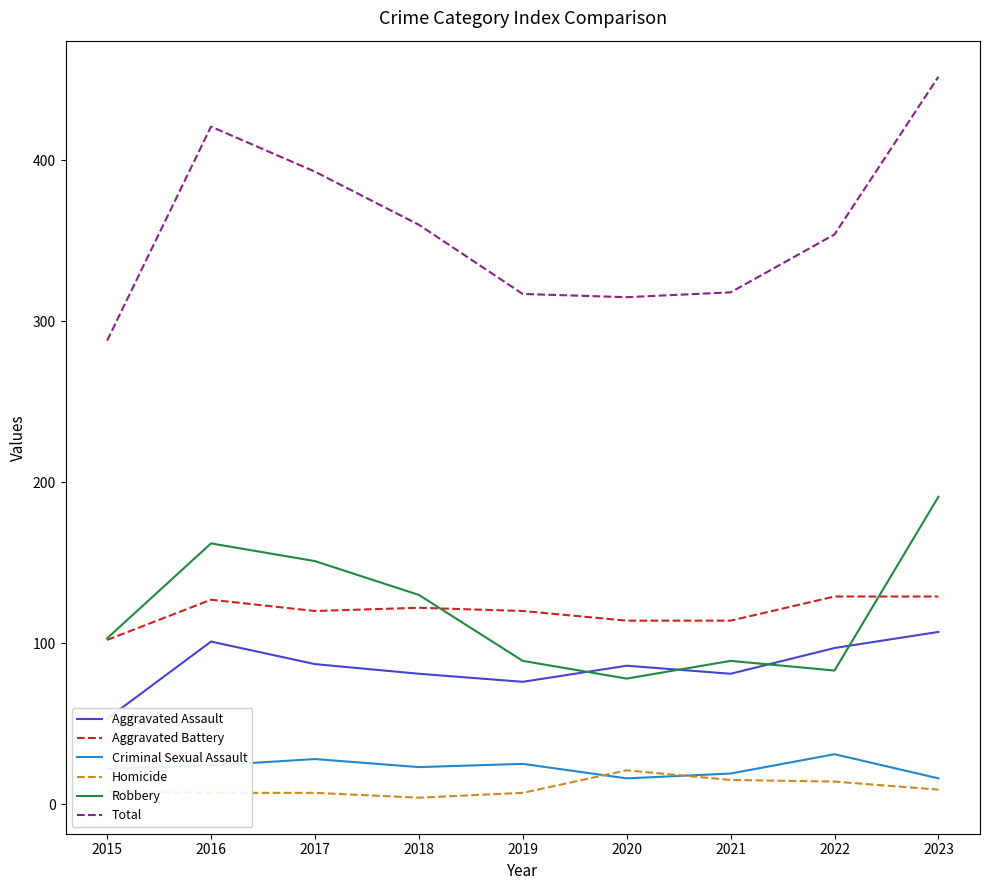

Reading right to left, extract all data points from this chart.

Aggravated Assault: 107	97	81	86	76	81	87	101	53
Aggravated Battery: 129	129	114	114	120	122	120	127	102
Criminal Sexual Assault: 16	31	19	16	25	23	28	24	22
Homicide: 9	14	15	21	7	4	7	7	8
Robbery: 191	83	89	78	89	130	151	162	103
Total: 452	354	318	315	317	360	393	421	288